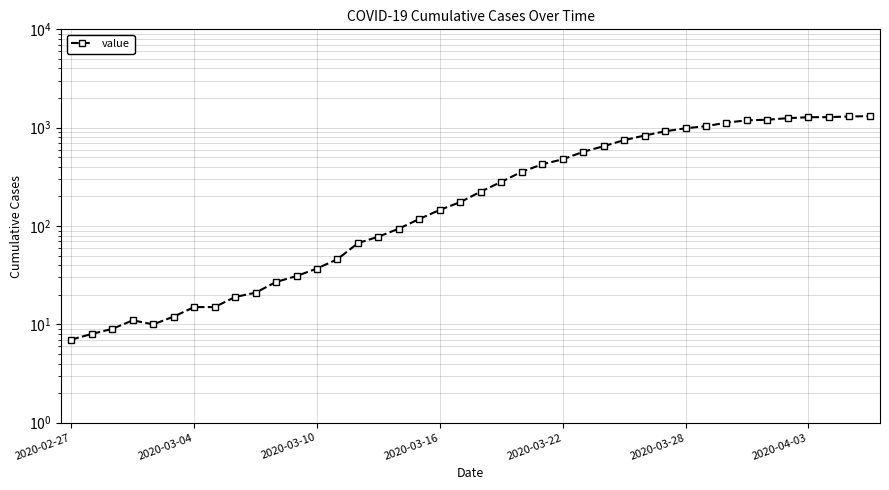

How many interior local valleys (lower than both neighbors) does the data have?

1